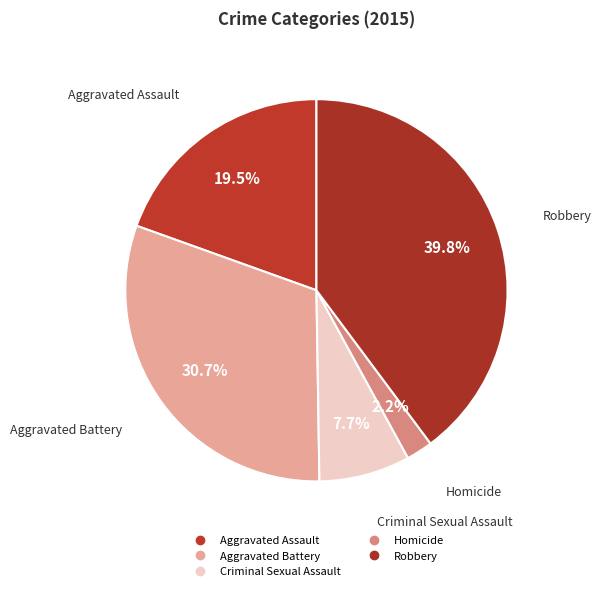

How many segments does this pie chart have?

5